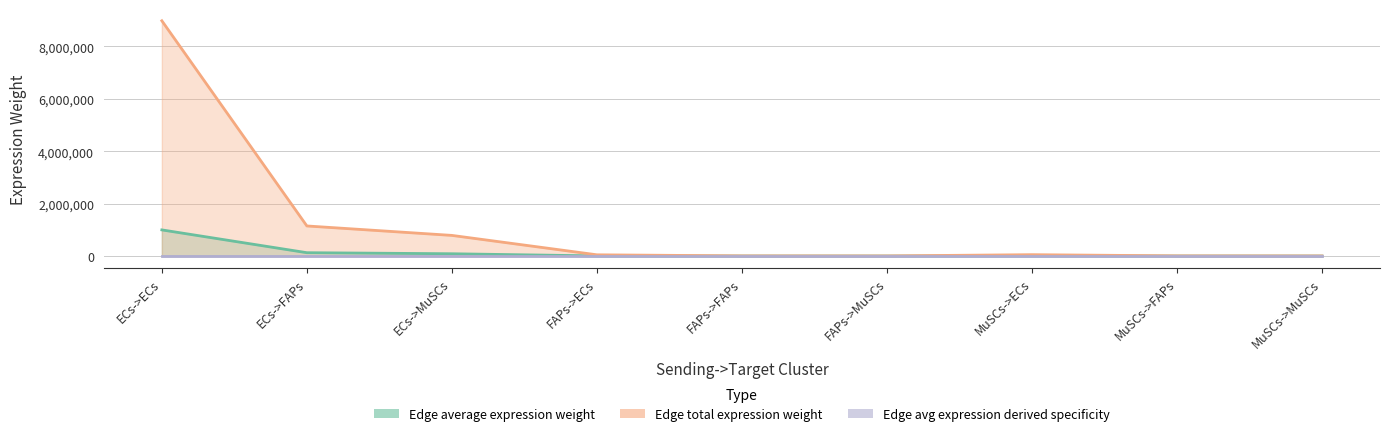

At which label does Edge average expression weight reach its minimum?

FAPs->MuSCs